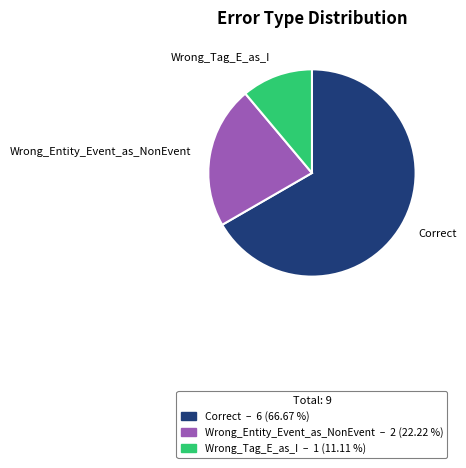

Which has a higher value, Correct or Wrong_Tag_E_as_I?

Correct